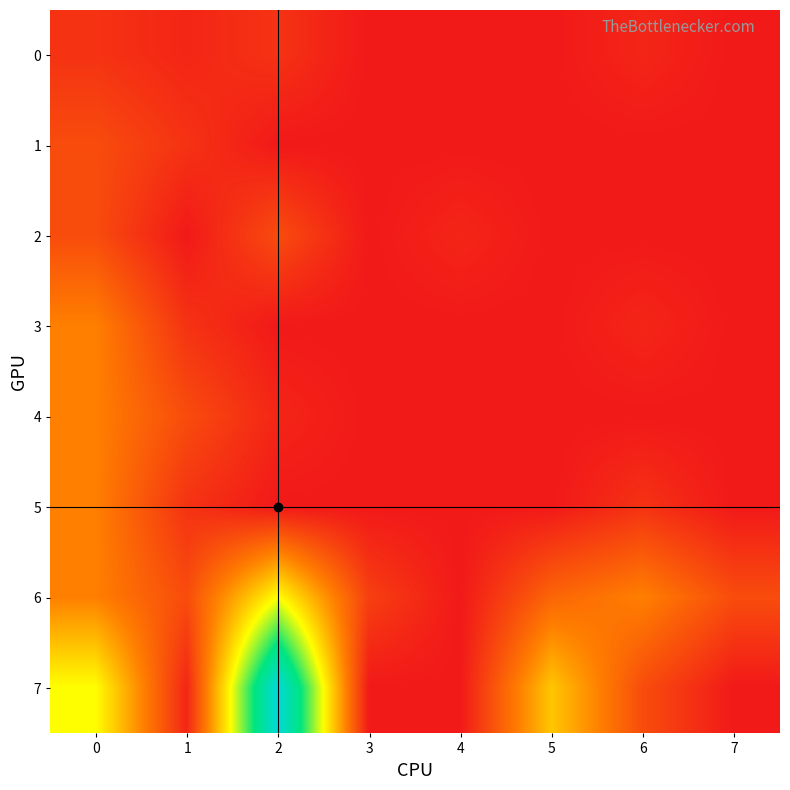

At how many categories does at least one series exceed 16?

1